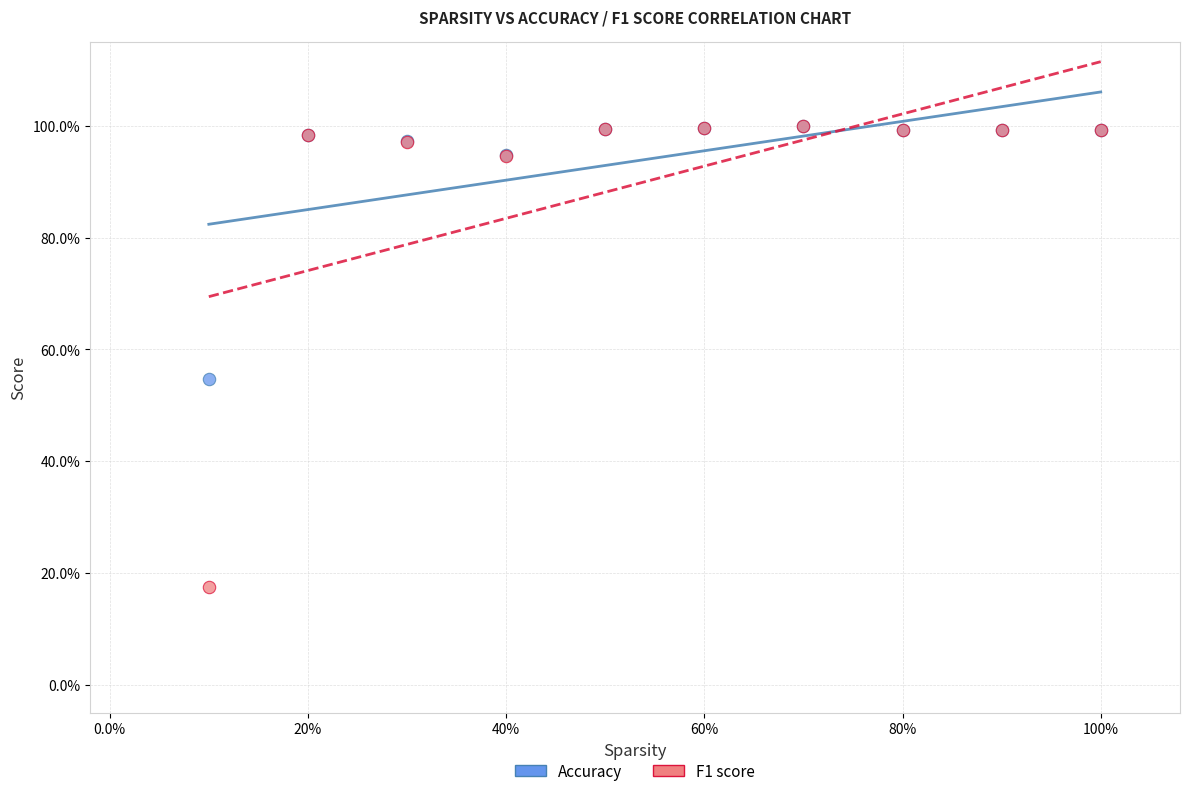

Which series has the largest Y range (max minus min)?

F1 score